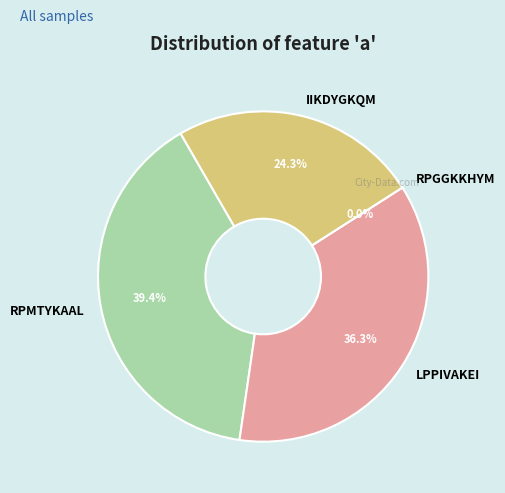

To the nearest percent, what portion does RPMTYKAAL represent?

39%